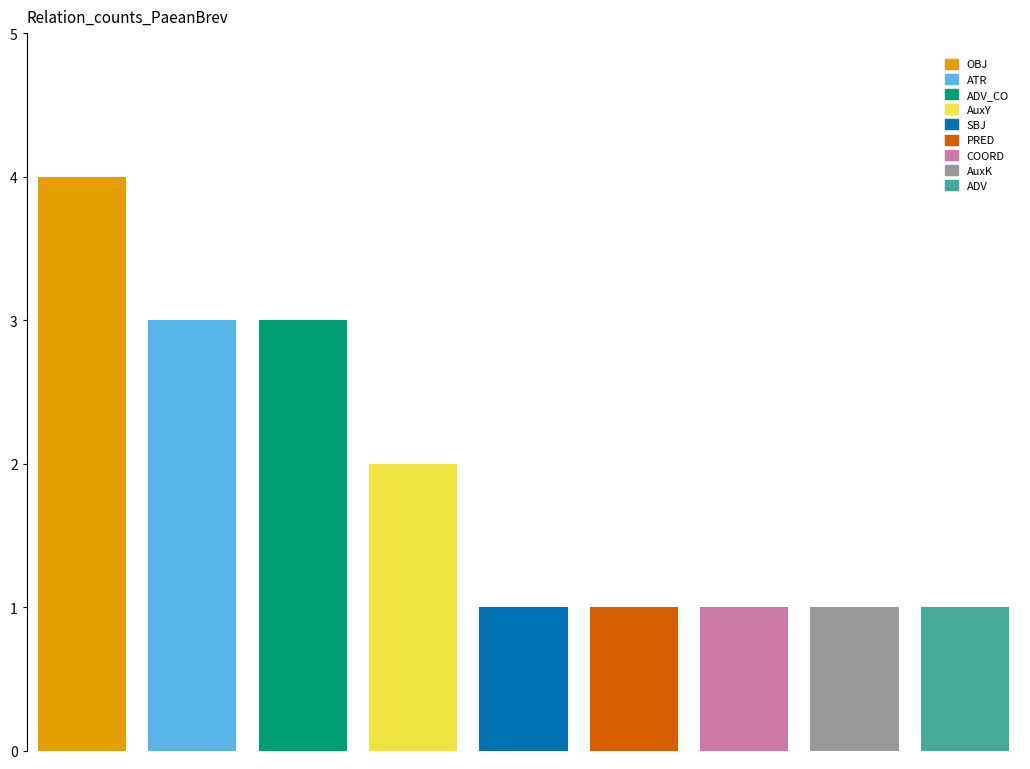

Rank the categories by value from highest to lowest.

OBJ, ADV_CO, ATR, AuxY, SBJ, ADV, COORD, PRED, AuxK